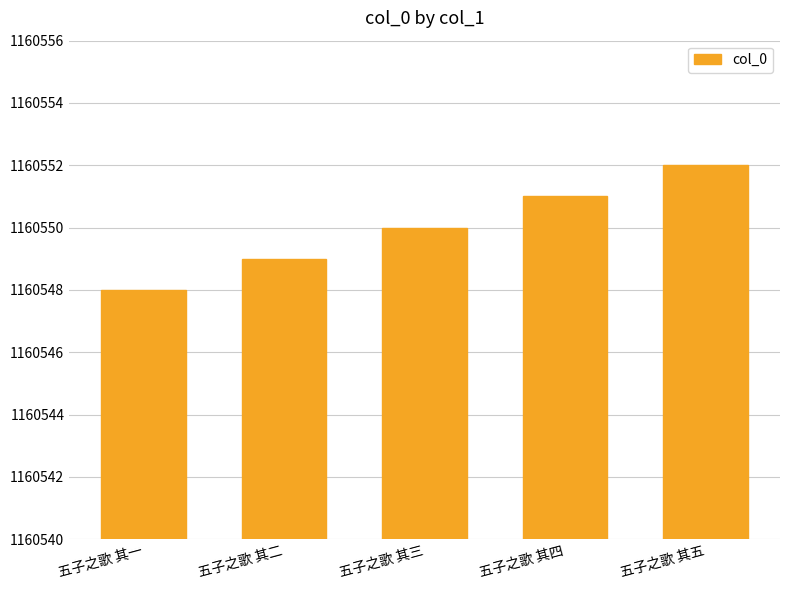

What is the label of the 2nd bar from the right?

五子之歌 其四